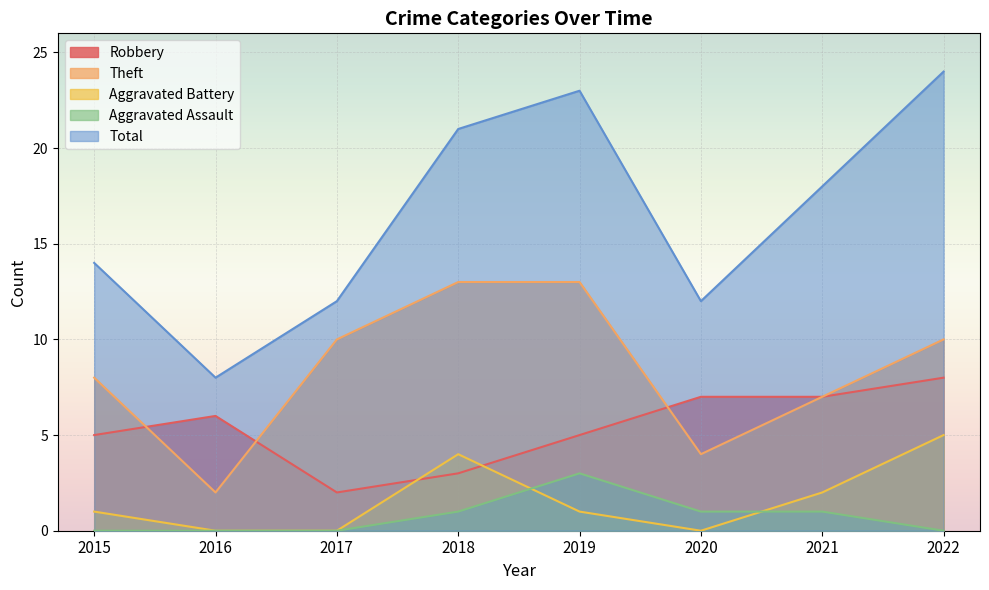

Reading left to right, transcribe all the data shown in this chart.

Robbery: 2015=5	2016=6	2017=2	2018=3	2019=5	2020=7	2021=7	2022=8
Theft: 2015=8	2016=2	2017=10	2018=13	2019=13	2020=4	2021=7	2022=10
Aggravated Battery: 2015=1	2016=0	2017=0	2018=4	2019=1	2020=0	2021=2	2022=5
Total: 2015=14	2016=8	2017=12	2018=21	2019=23	2020=12	2021=18	2022=24
Aggravated Assault: 2015=0	2016=0	2017=0	2018=1	2019=3	2020=1	2021=1	2022=0